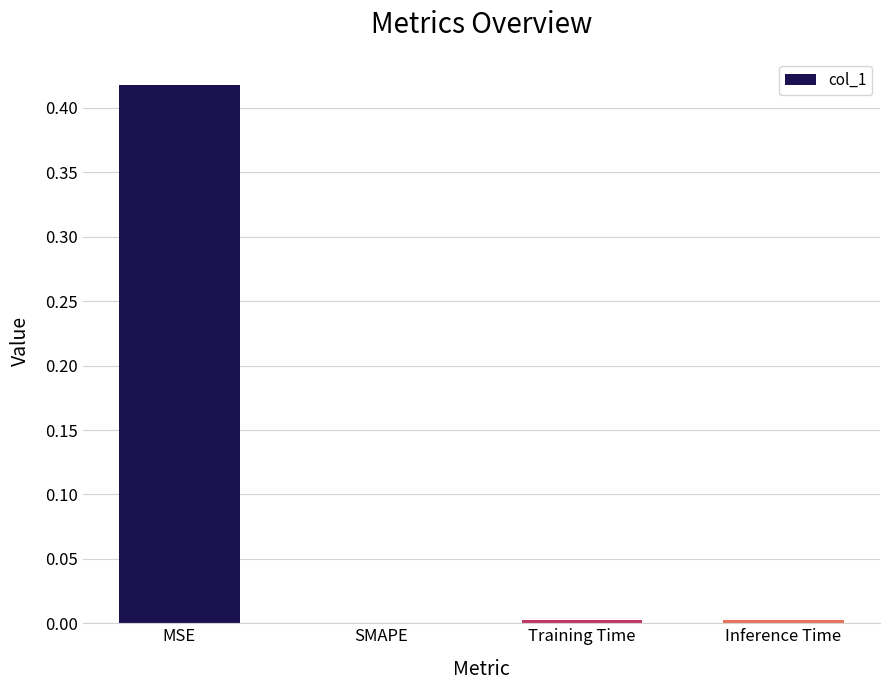

True or false: the data shows 0.0 at Training Time.

True